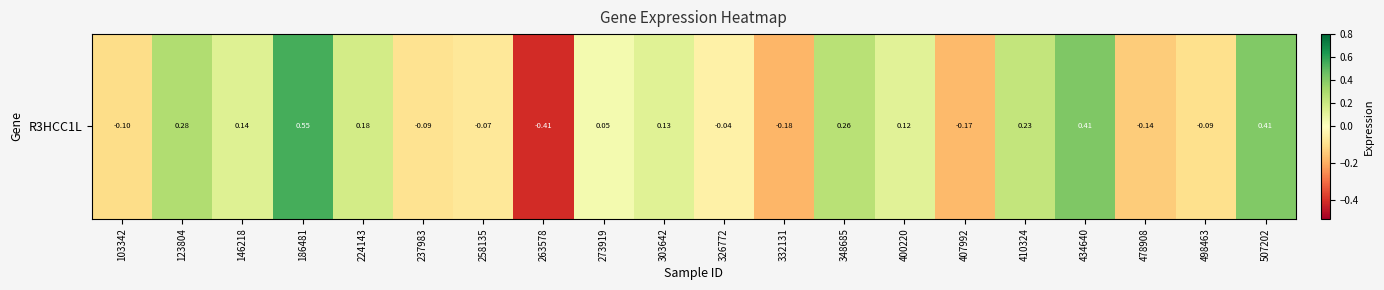

At which category does the chart reach its peak across all series?

186481